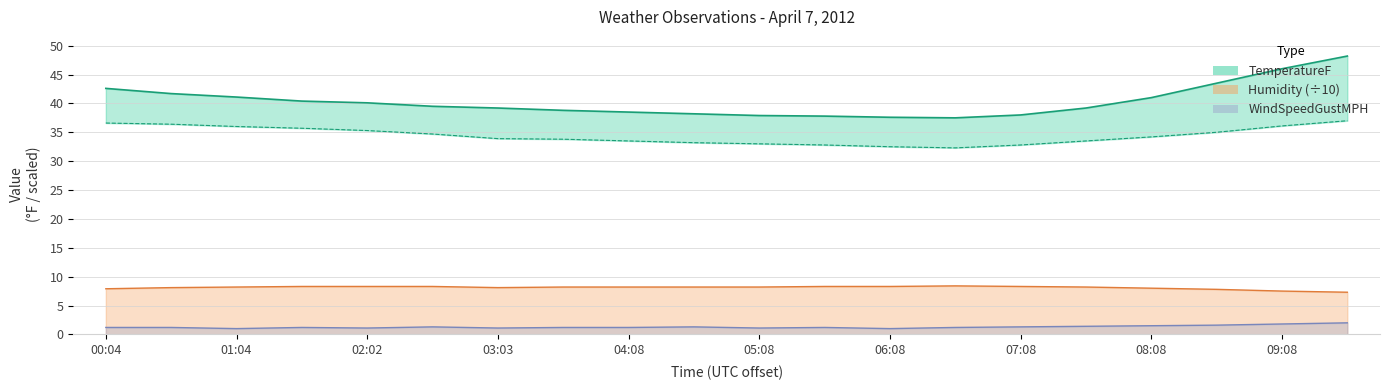

How many values in the TemperatureF series exceed 39?

12